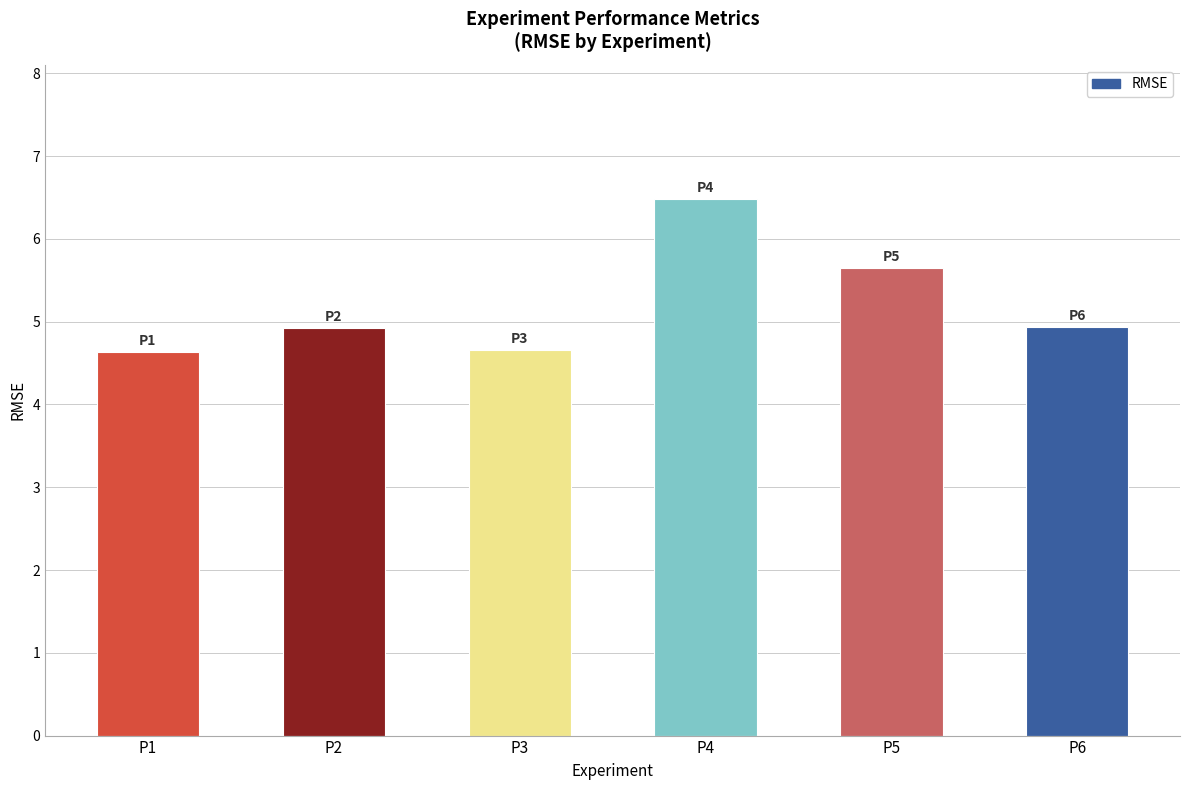

Is it true that the value at P4 is 6.5?

True